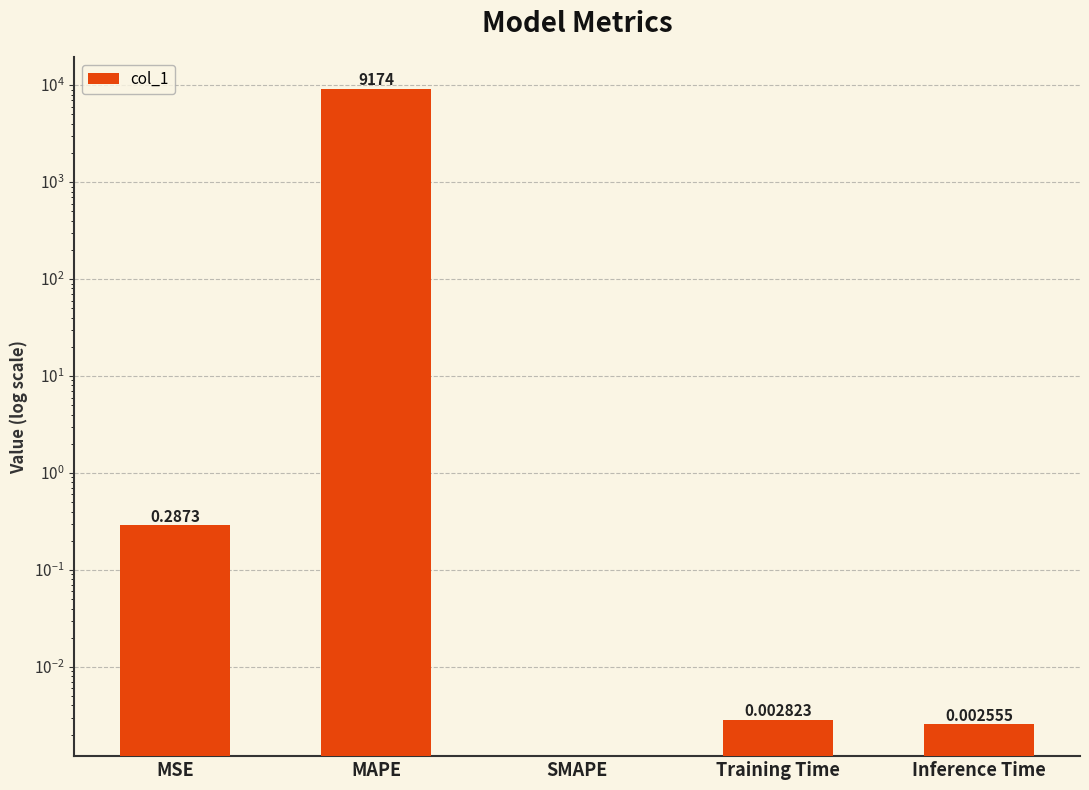

How many bars are there in total?

5